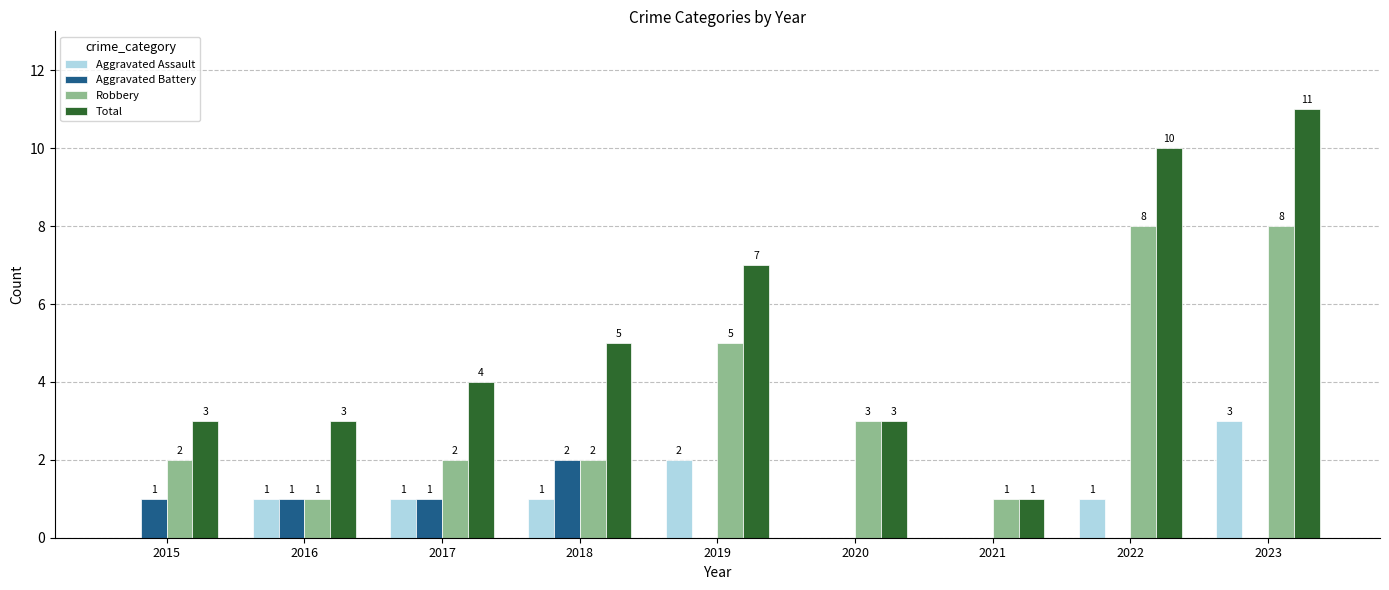

Read the Aggravated Battery value at 2017.

1